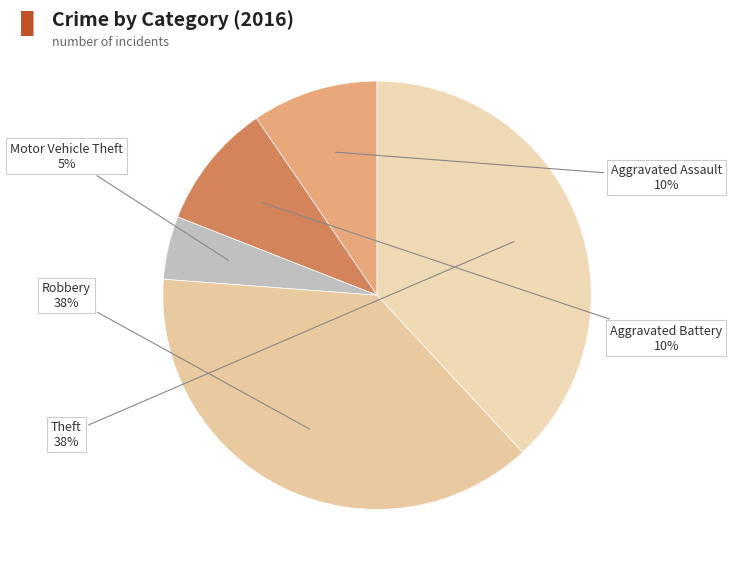

How many slices are in this pie chart?

5